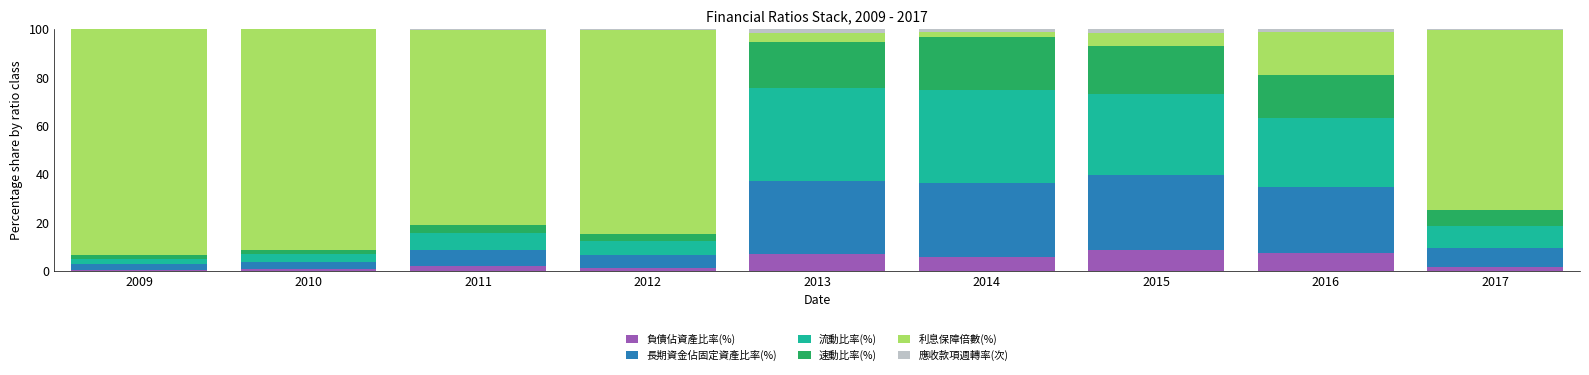

The 負債佔資產比率(%) series shows 1.3 at 2017. True or false?

True